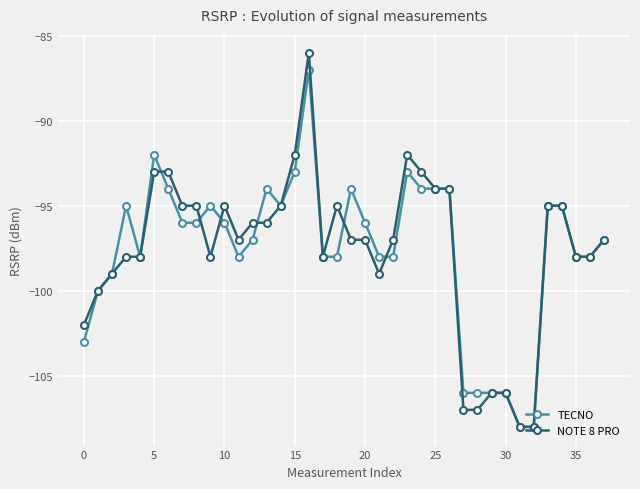

Does the chart have visible grid lines?

Yes